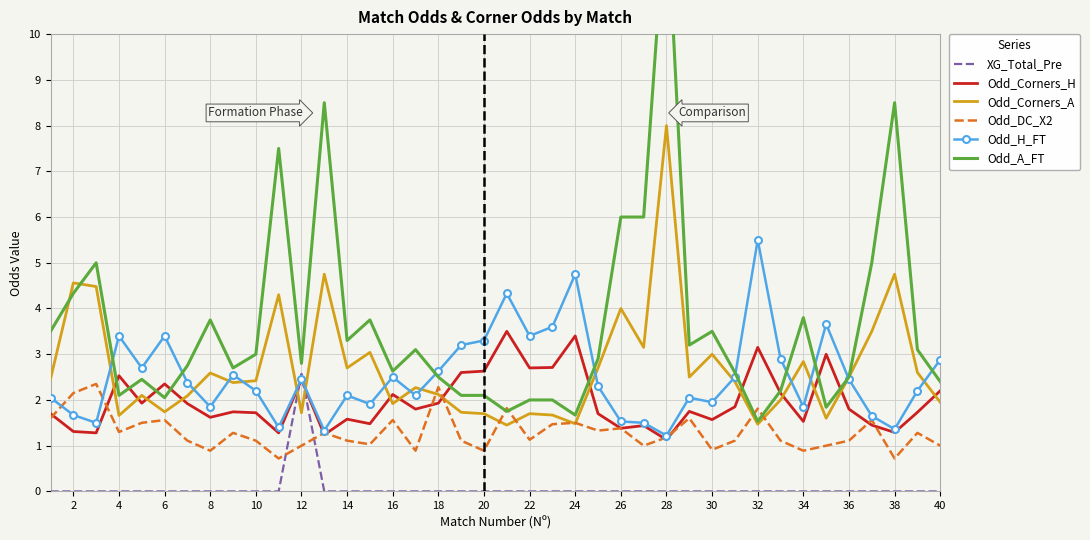

True or false: XG_Total_Pre has a value of 0.0 at 14.

True